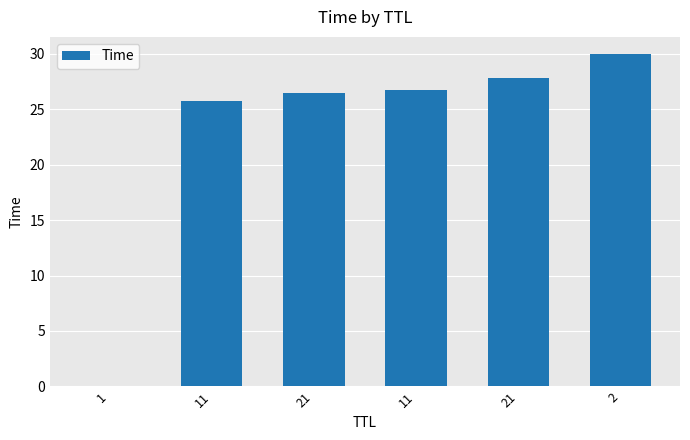

What is the difference between the maximum and minimum values?

30.0